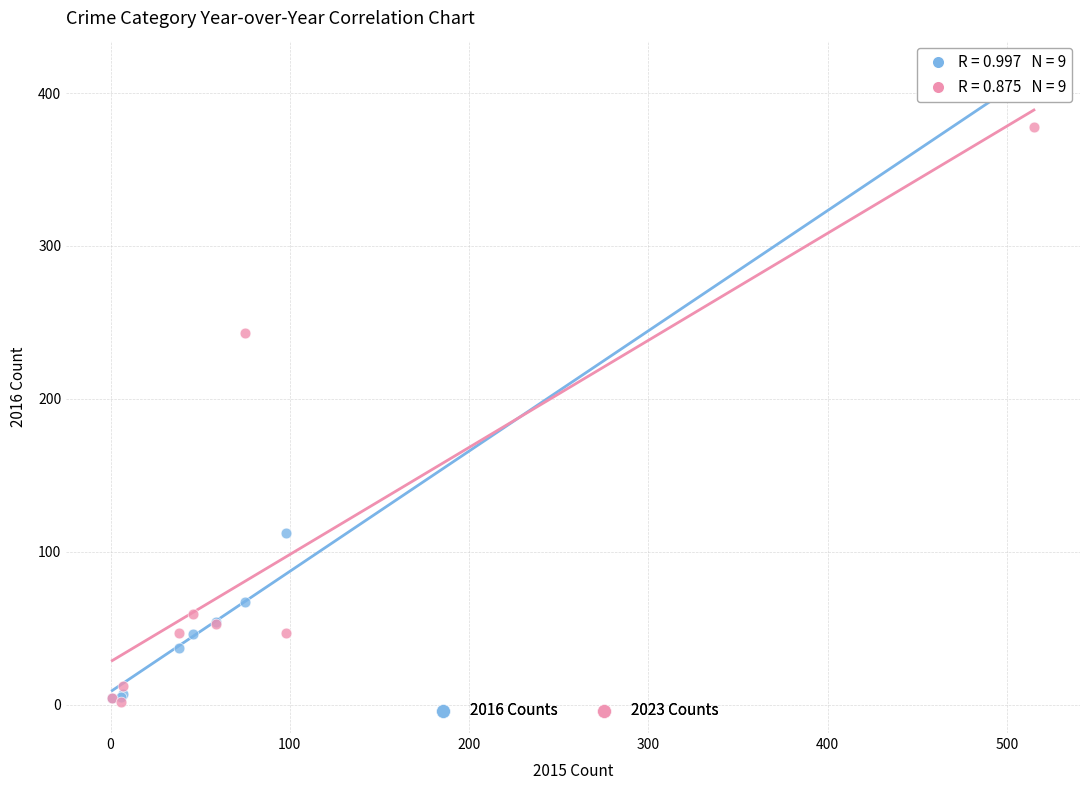

Which series contains the highest Y value?

2016 Counts